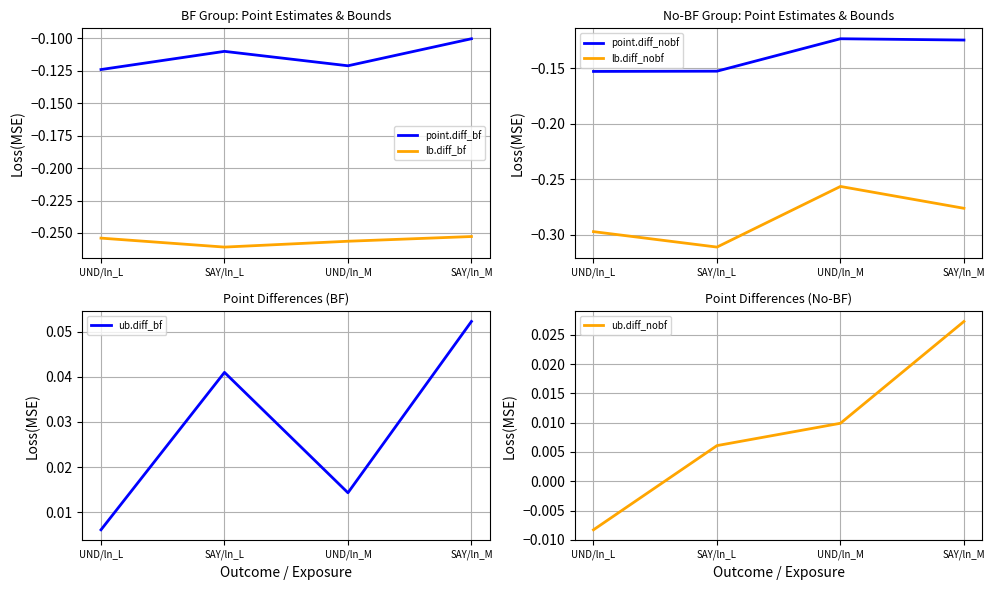

What is the label of the 2nd point from the right?

UND/ln_M